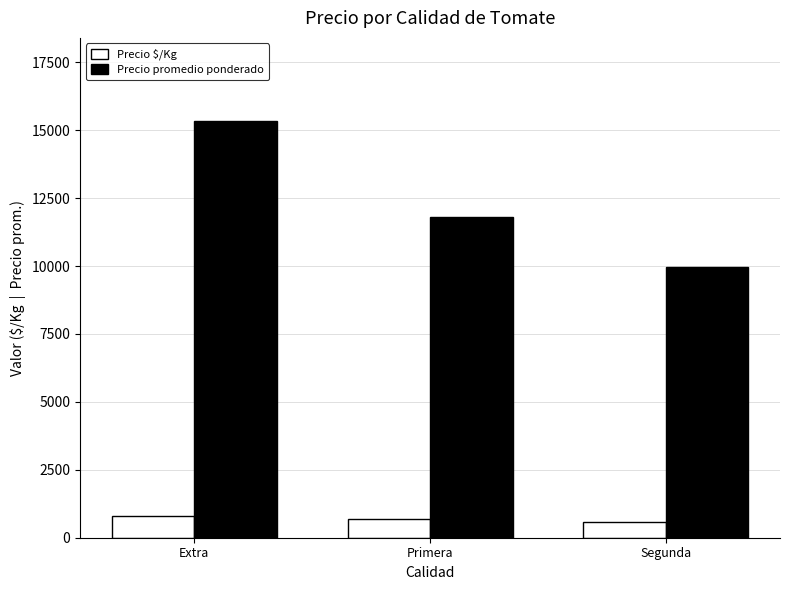

What is the difference between the Precio promedio ponderado values at Primera and Extra?

3544